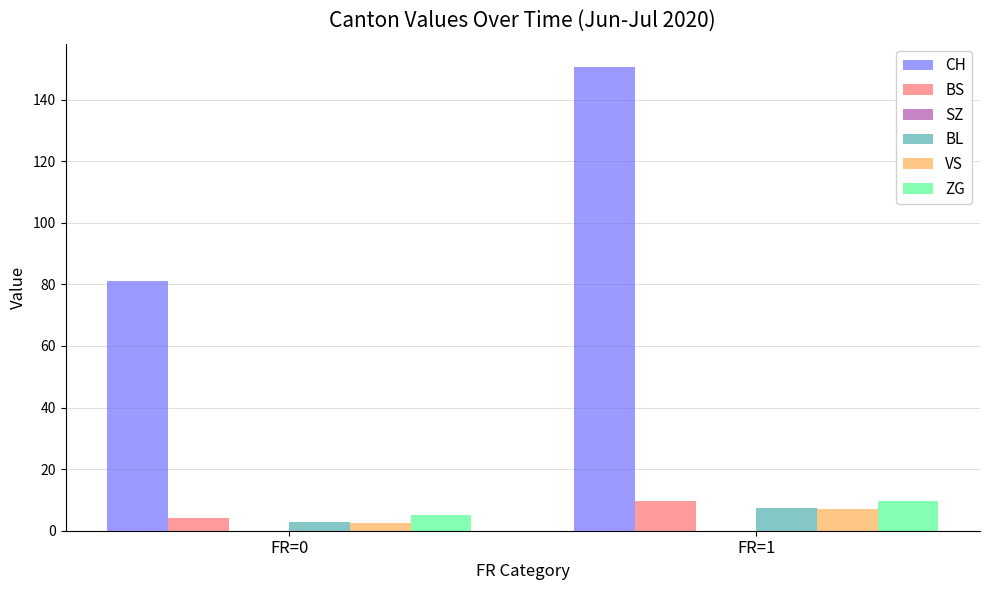

Is the value of VS at FR=0 greater than the value of ZG at FR=1?

No